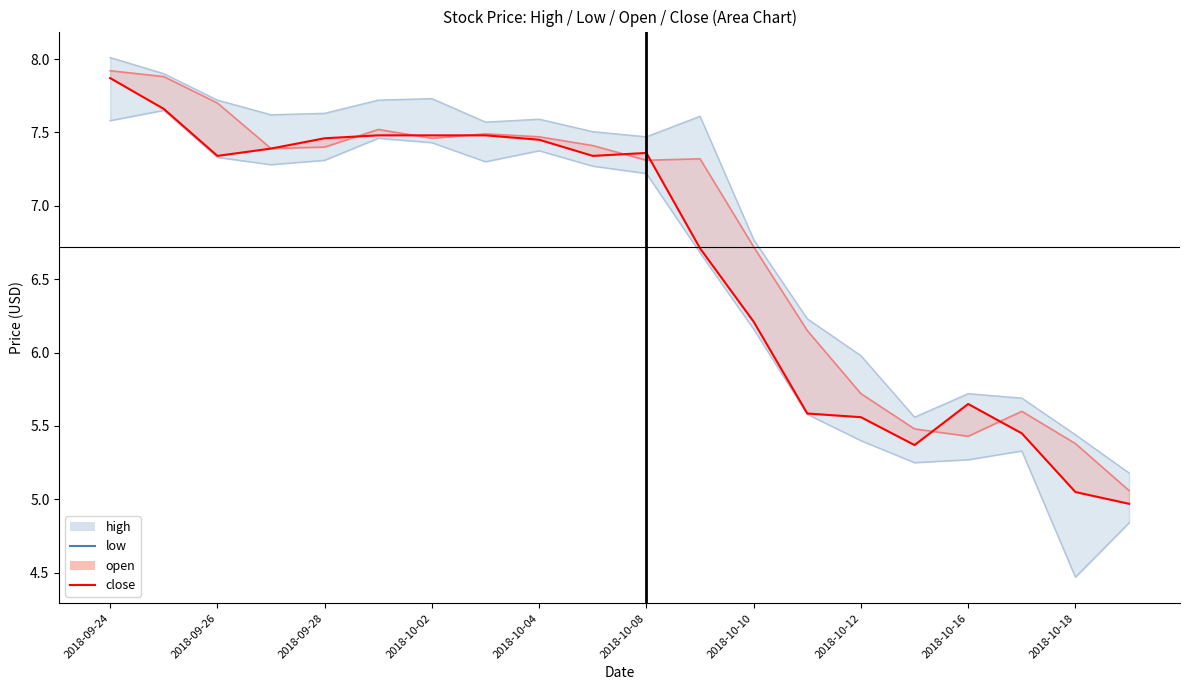

Reading left to right, transcribe all the data shown in this chart.

high: 8.0	7.9	7.7	7.6	7.6	7.7	7.7	7.6	7.6	7.5	7.5	7.6	6.8	6.2	6.0	5.6	5.7	5.7	5.4	5.2
low: 7.6	7.7	7.3	7.3	7.3	7.5	7.4	7.3	7.4	7.3	7.2	6.7	6.2	5.6	5.4	5.2	5.3	5.3	4.5	4.8
open: 7.9	7.9	7.7	7.4	7.4	7.5	7.5	7.5	7.5	7.4	7.3	7.3	6.7	6.2	5.7	5.5	5.4	5.6	5.4	5.1
close: 7.9	7.7	7.3	7.4	7.5	7.5	7.5	7.5	7.4	7.3	7.4	6.7	6.2	5.6	5.6	5.4	5.7	5.4	5.1	5.0